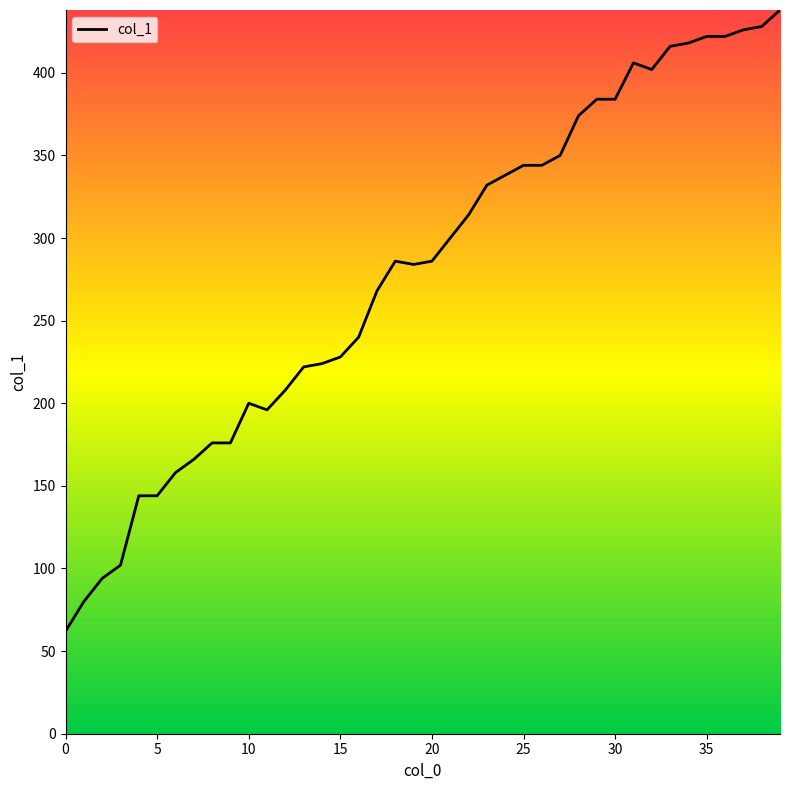

Count the number of categories in the chart.

40